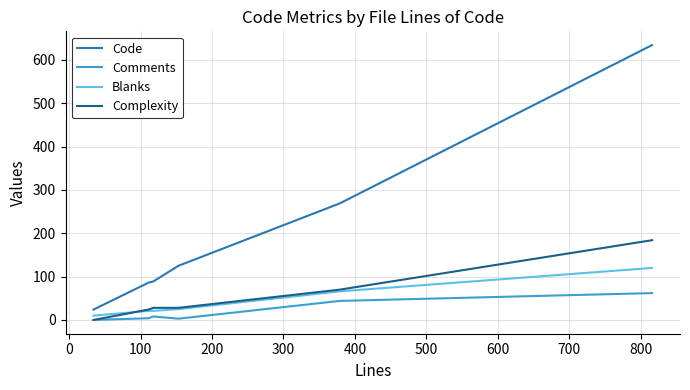

Which series has the largest total across all categories?

Code